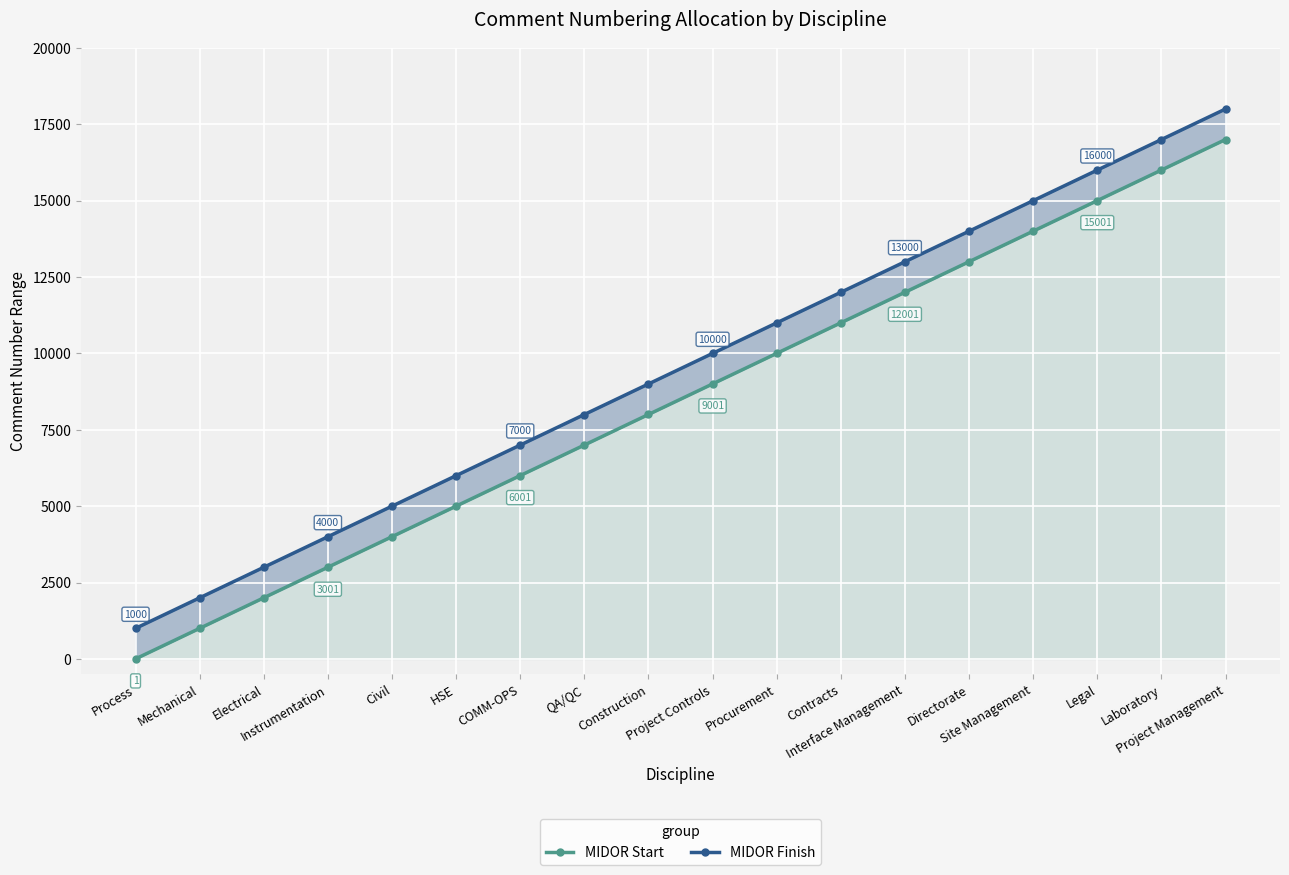

List the series in order of their overall mean, highest first.

MIDOR Finish, MIDOR Start